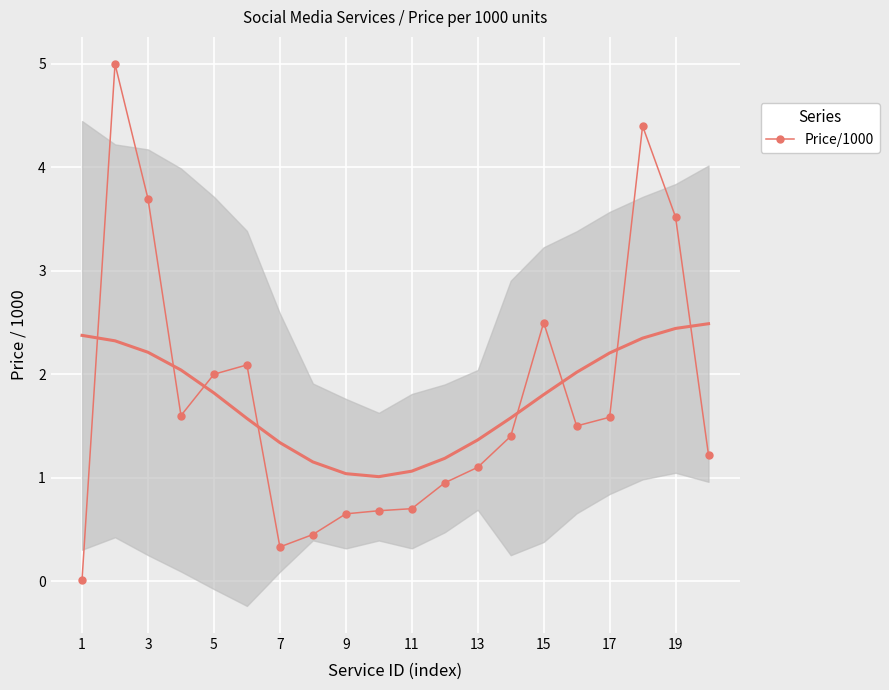

What is the difference between the maximum and minimum values?

5.0